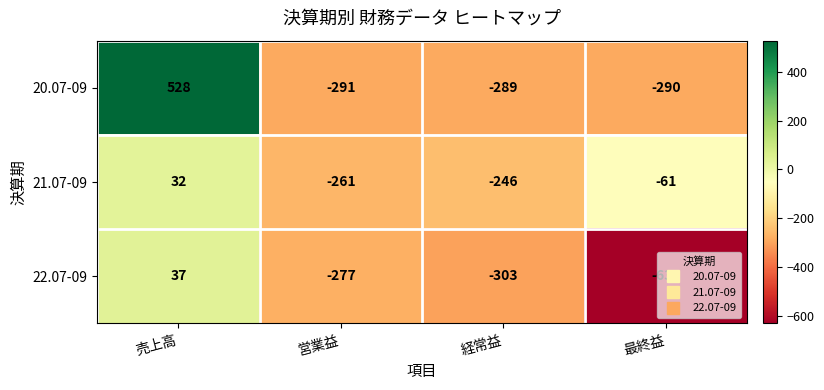

Which series changed the most between 経常益 and 最終益?

22.07-09